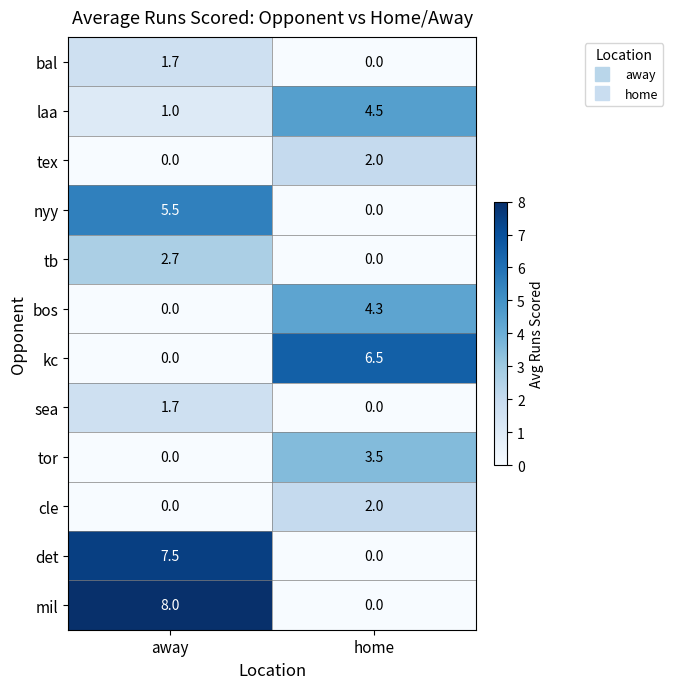

Rank the categories by tor value from highest to lowest.

home, away